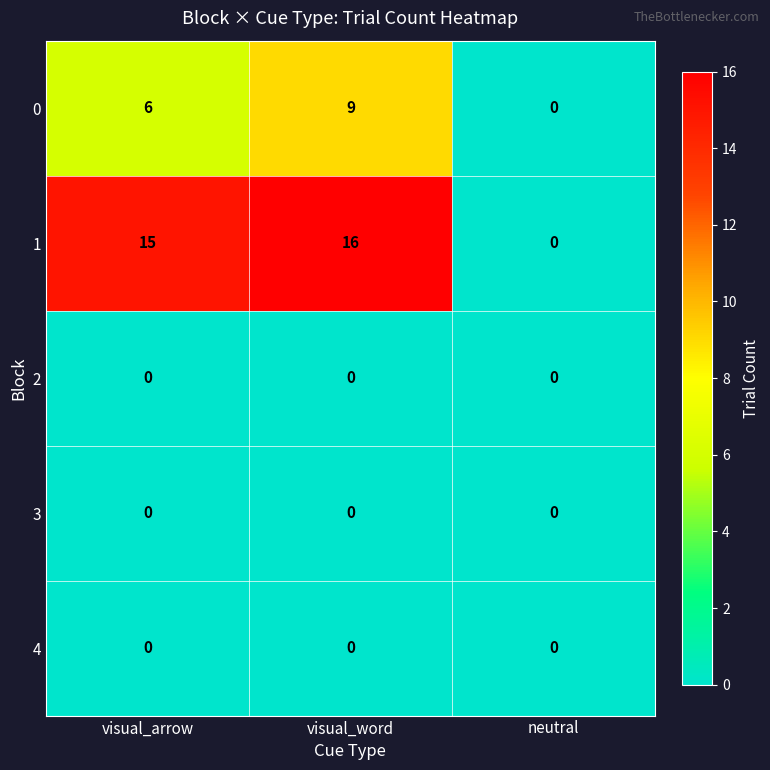

At which category is the sum across all series the highest?

visual_word